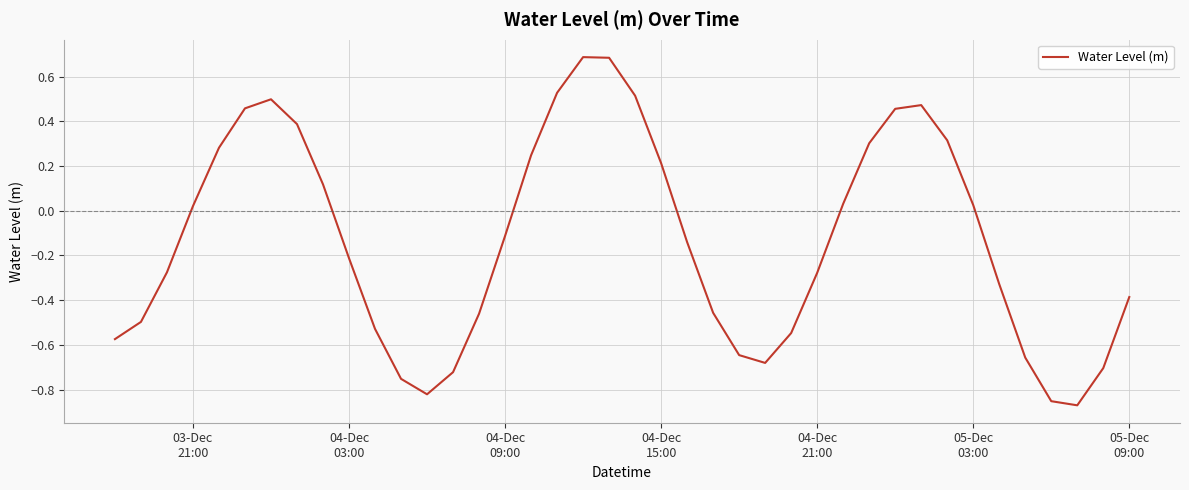

What is the greatest value displayed?

0.7